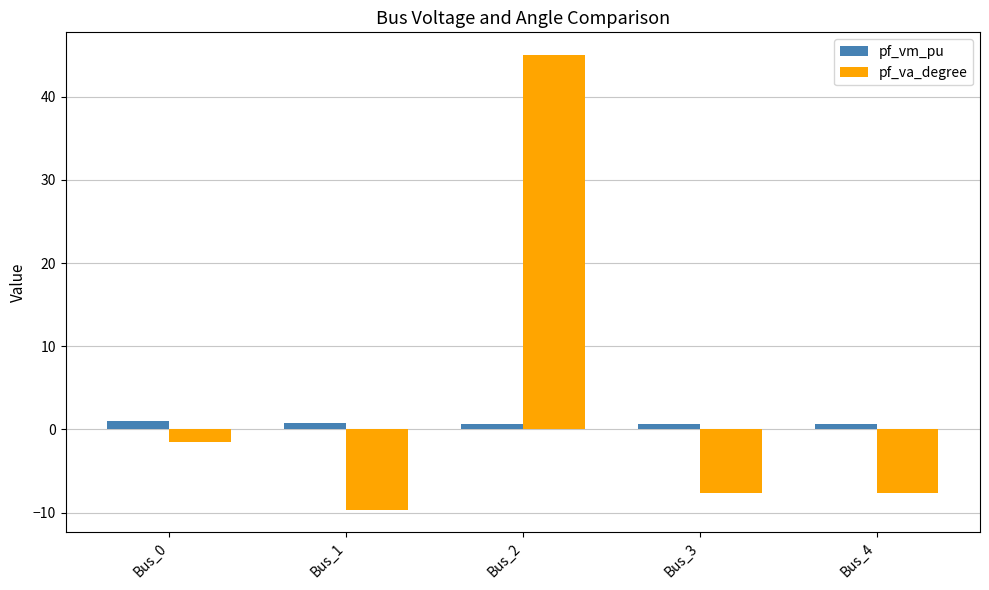

What is the smallest value displayed?

-9.7